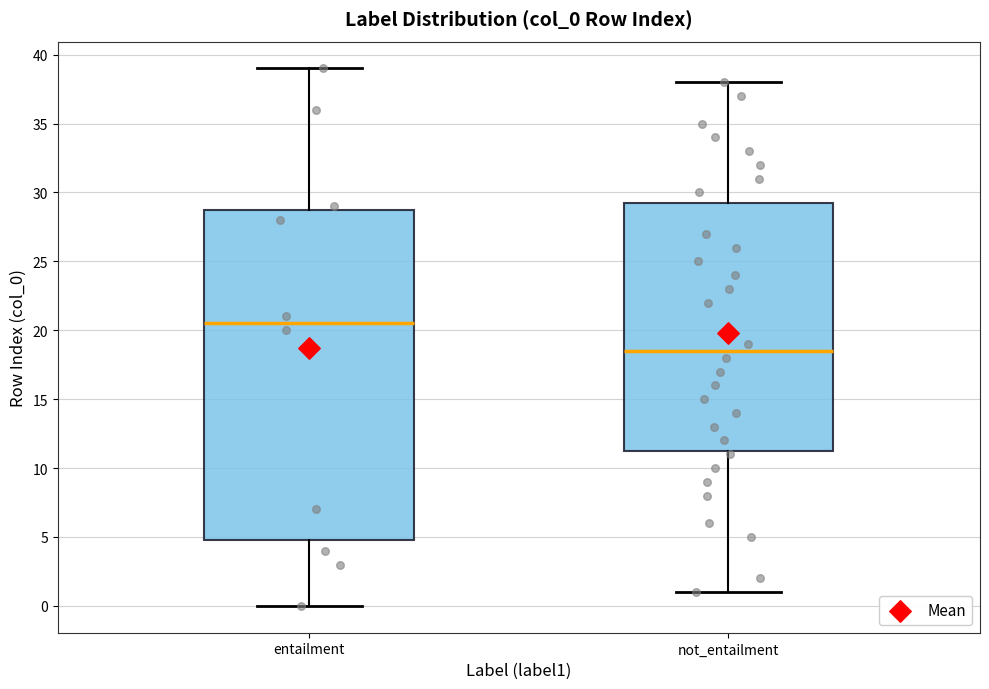

Which box is the tallest, from its lower edge to its upper edge?

entailment